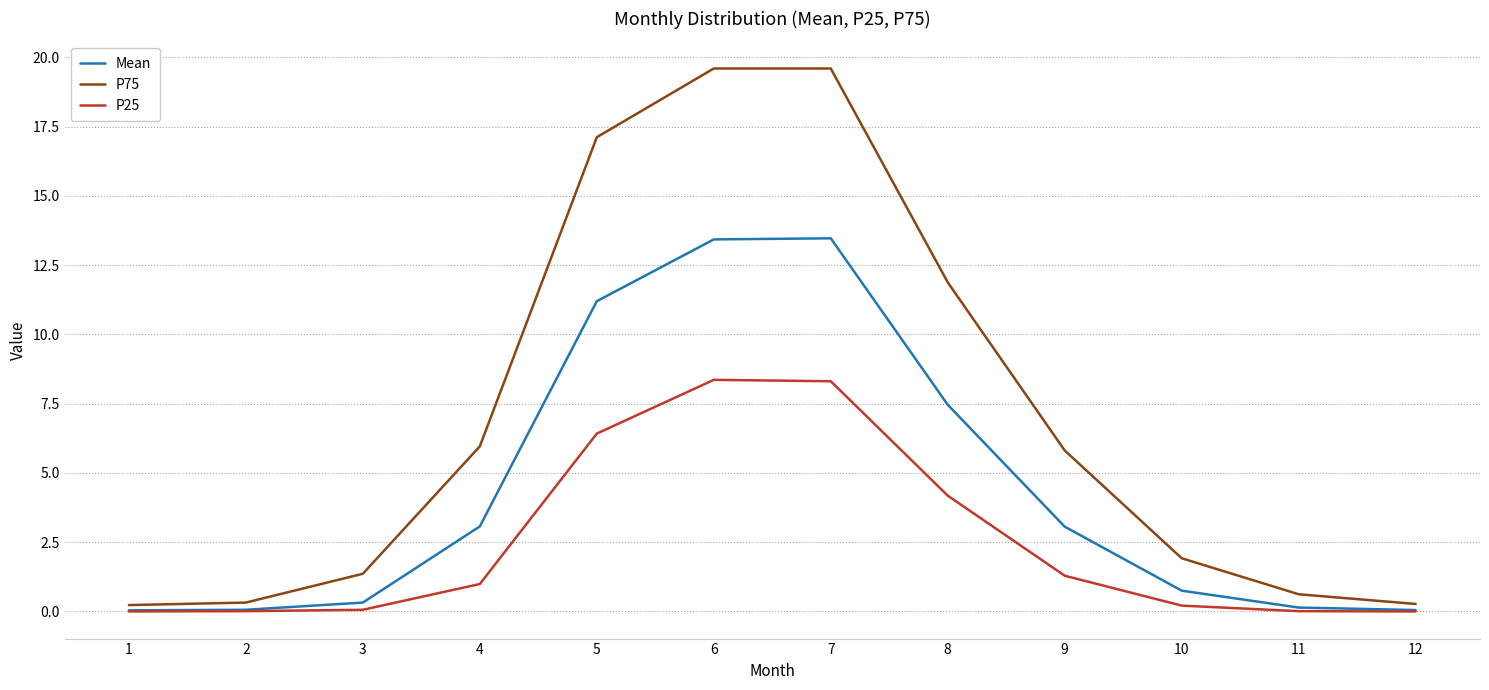

True or false: P75 and P25 cross at least once.

False